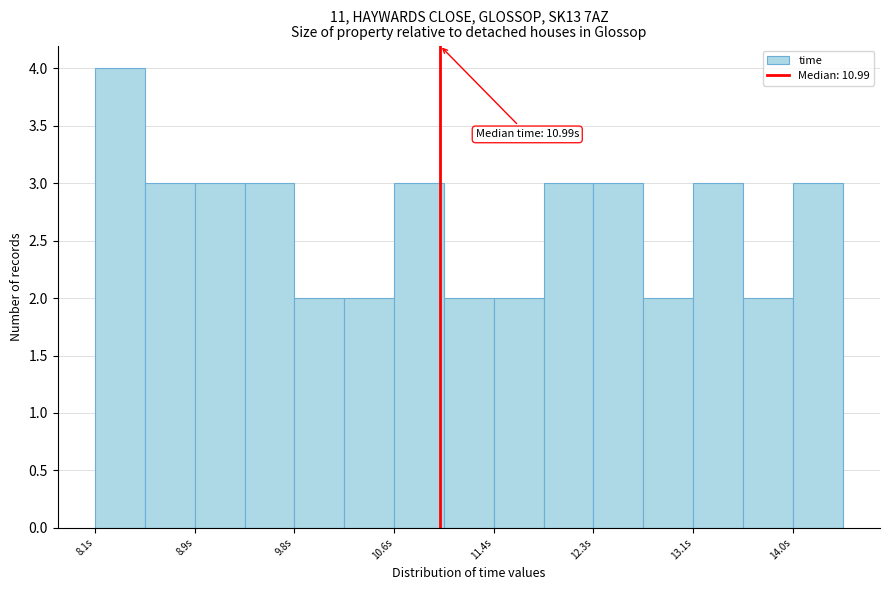

Which range on the x-axis has the tallest bar?

8.1 to 8.5